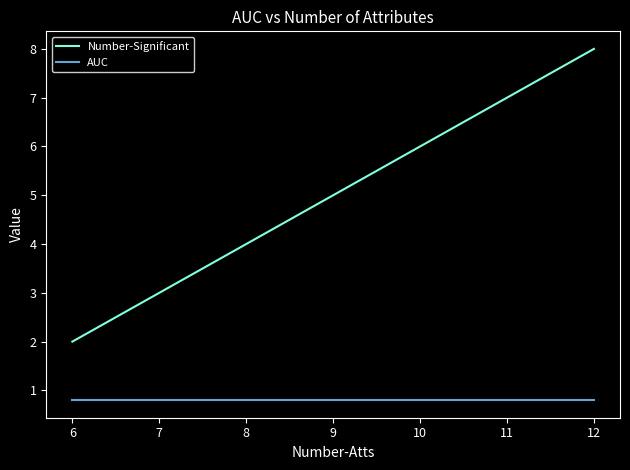

What is the lowest value of the AUC series?

0.8